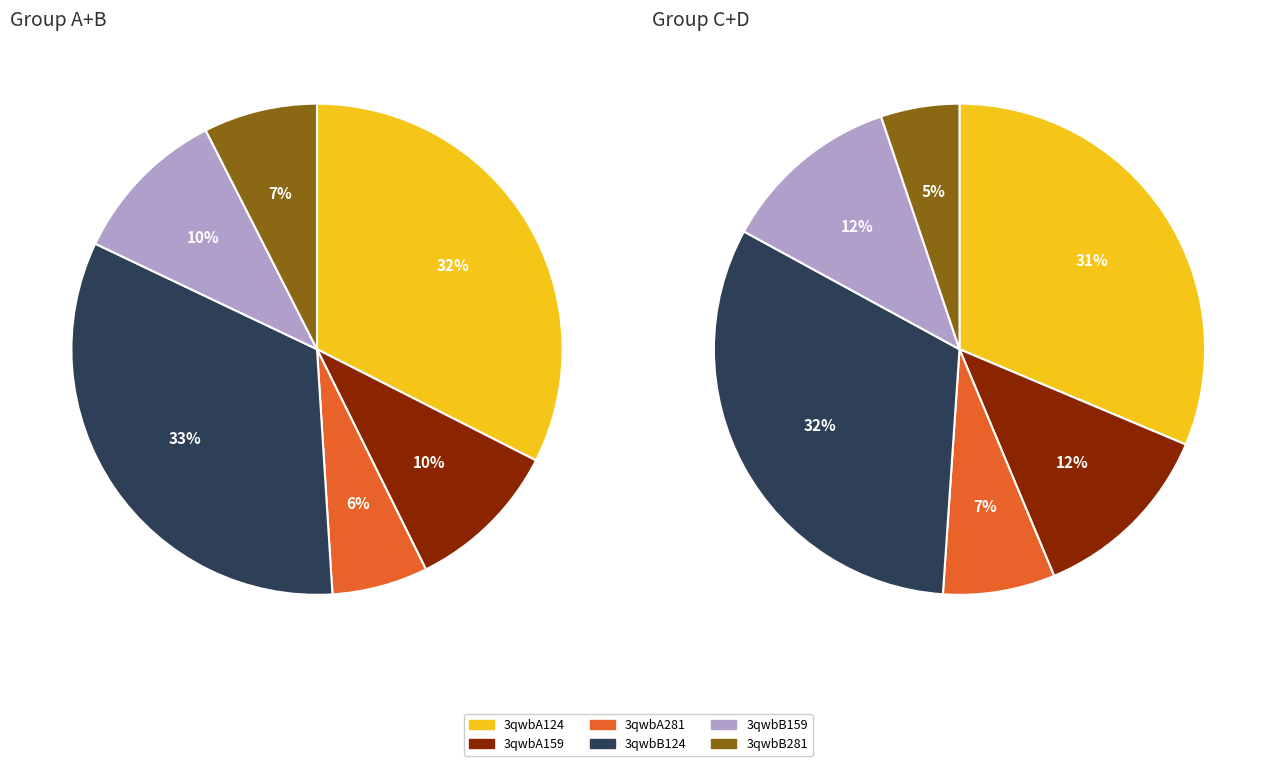

Count the number of slices in the pie.

12